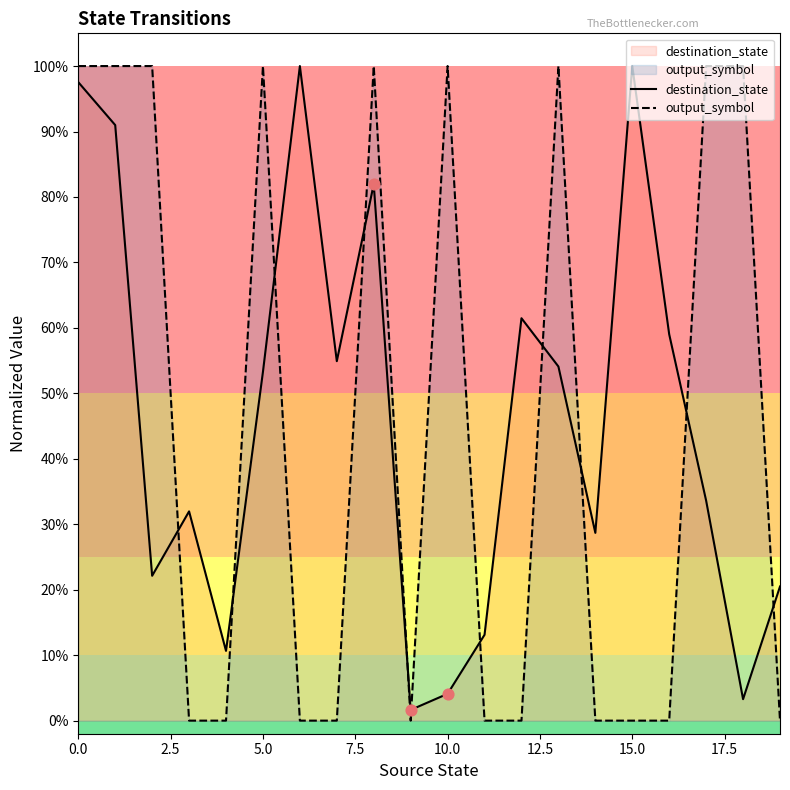

What is the total value across all series at 0.0?

2.0